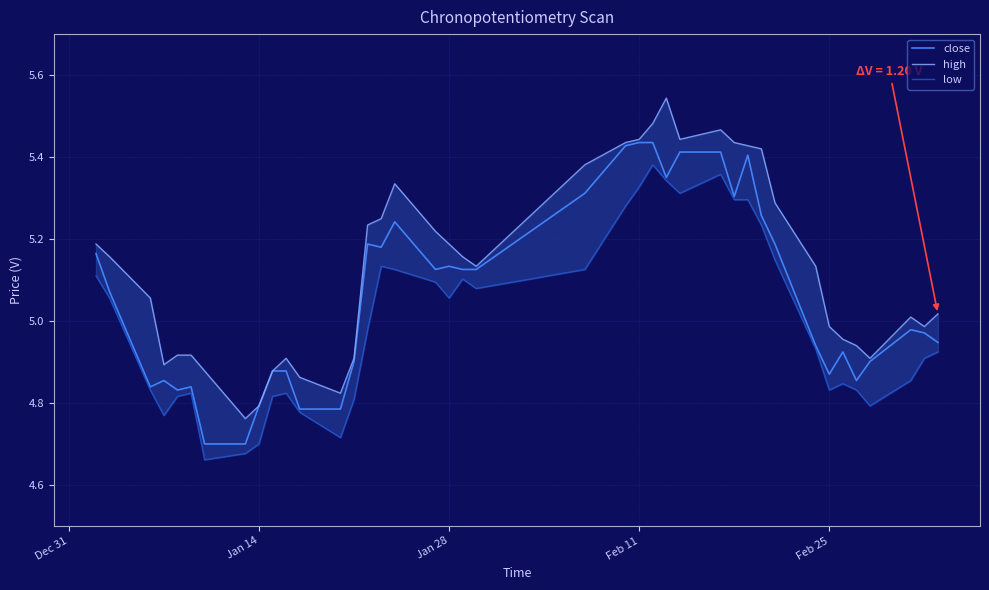

How many values in the high series exceed 5?

24